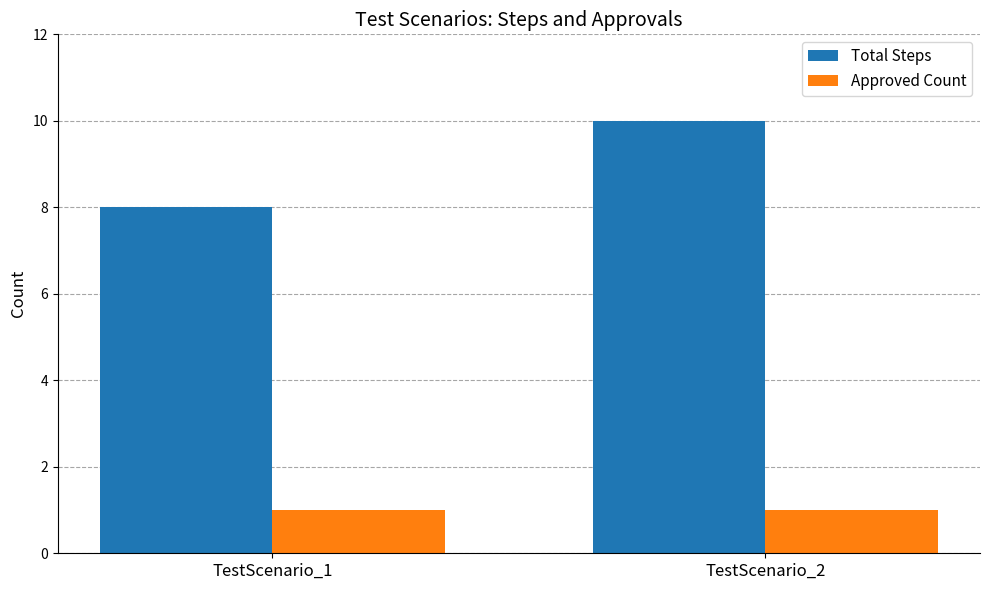

What is the total value across all series at TestScenario_2?

11